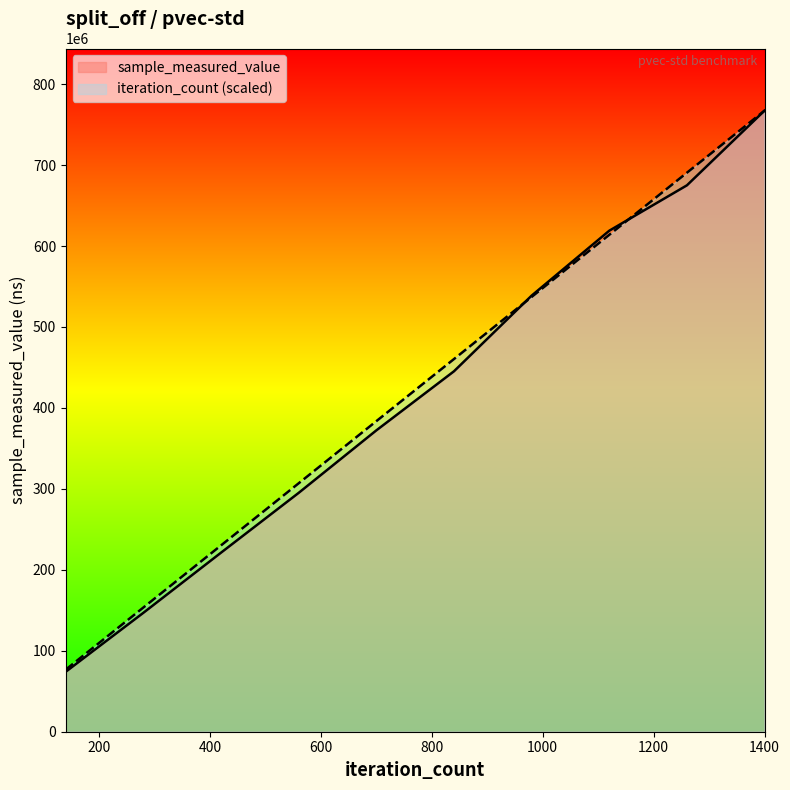

List the series in order of their overall mean, lowest first.

sample_measured_value, iteration_count